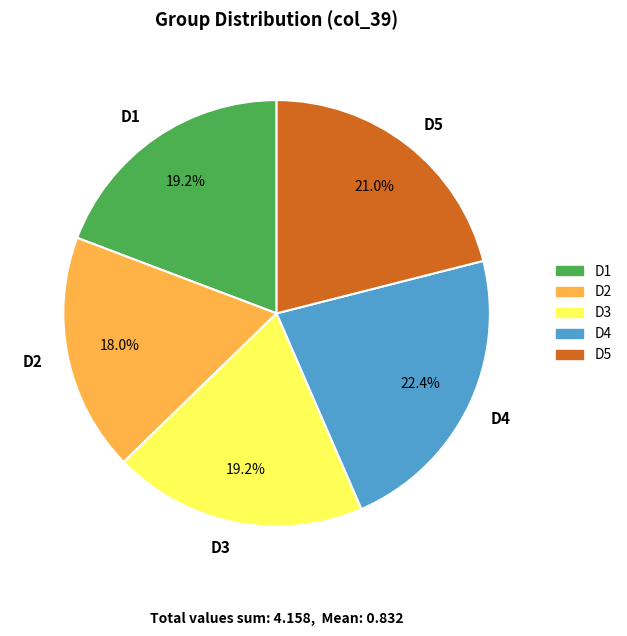

Count the number of slices in the pie.

5